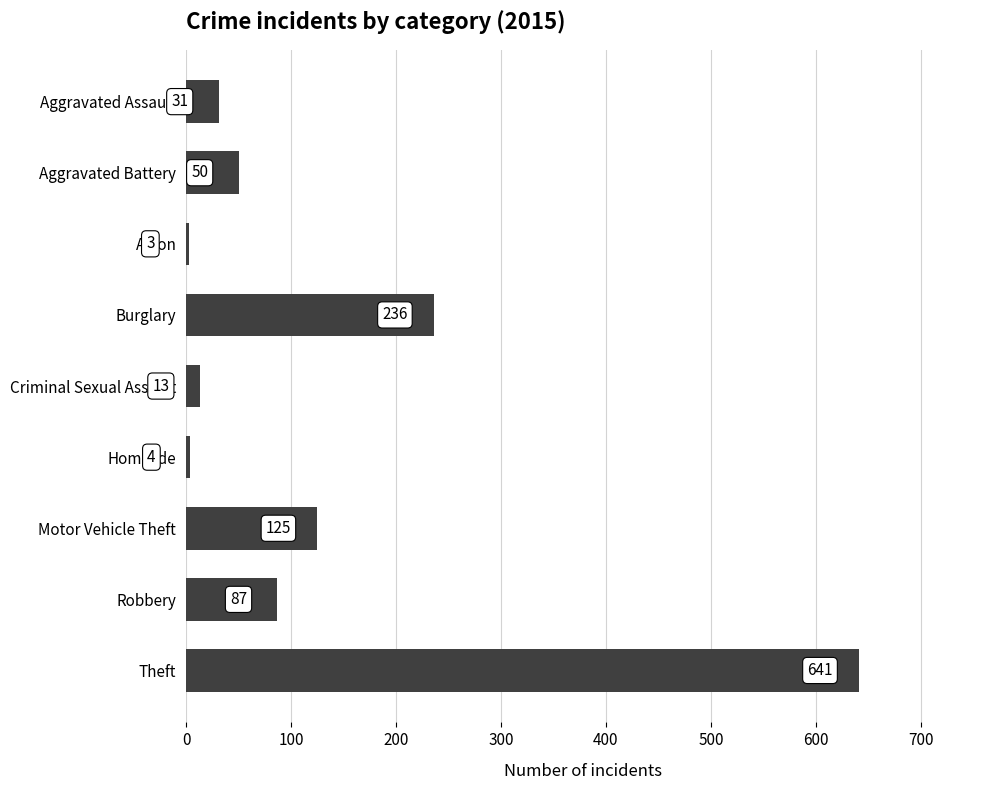

True or false: the data shows 13 at Criminal Sexual Assault.

True